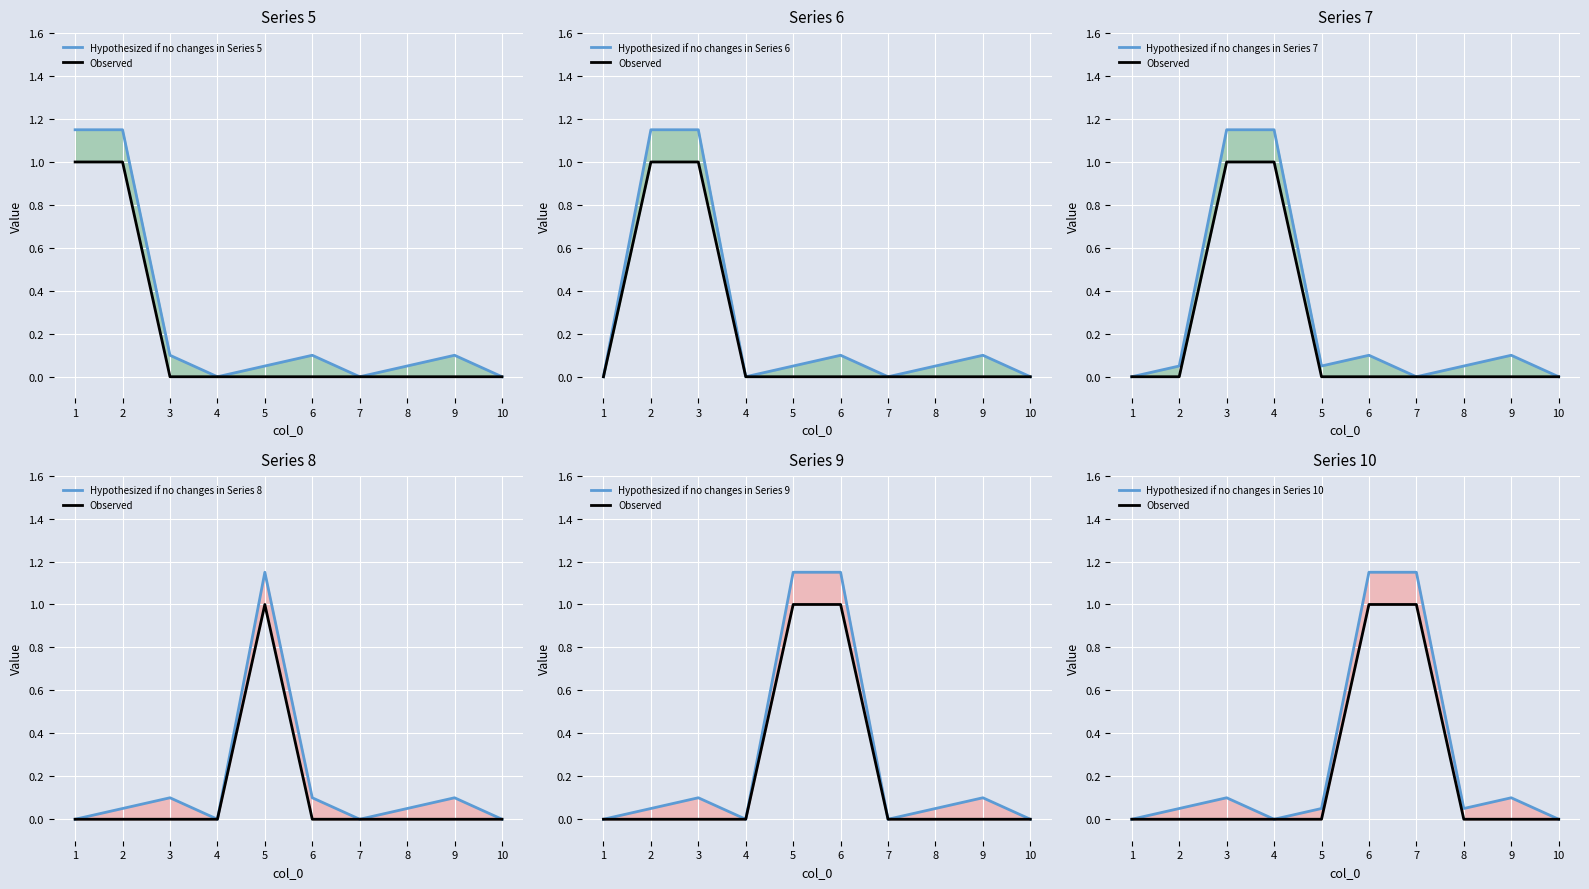

Reading right to left, extract all data points from this chart.

5: 10=0	9=0	8=0	7=0	6=0	5=0	4=0	3=0	2=1	1=1
6: 10=0	9=0	8=0	7=0	6=0	5=0	4=0	3=1	2=1	1=0
7: 10=0	9=0	8=0	7=0	6=0	5=0	4=1	3=1	2=0	1=0
8: 10=0	9=0	8=0	7=0	6=0	5=1	4=0	3=0	2=0	1=0
9: 10=0	9=0	8=0	7=0	6=1	5=1	4=0	3=0	2=0	1=0
10: 10=0	9=0	8=0	7=1	6=1	5=0	4=0	3=0	2=0	1=0